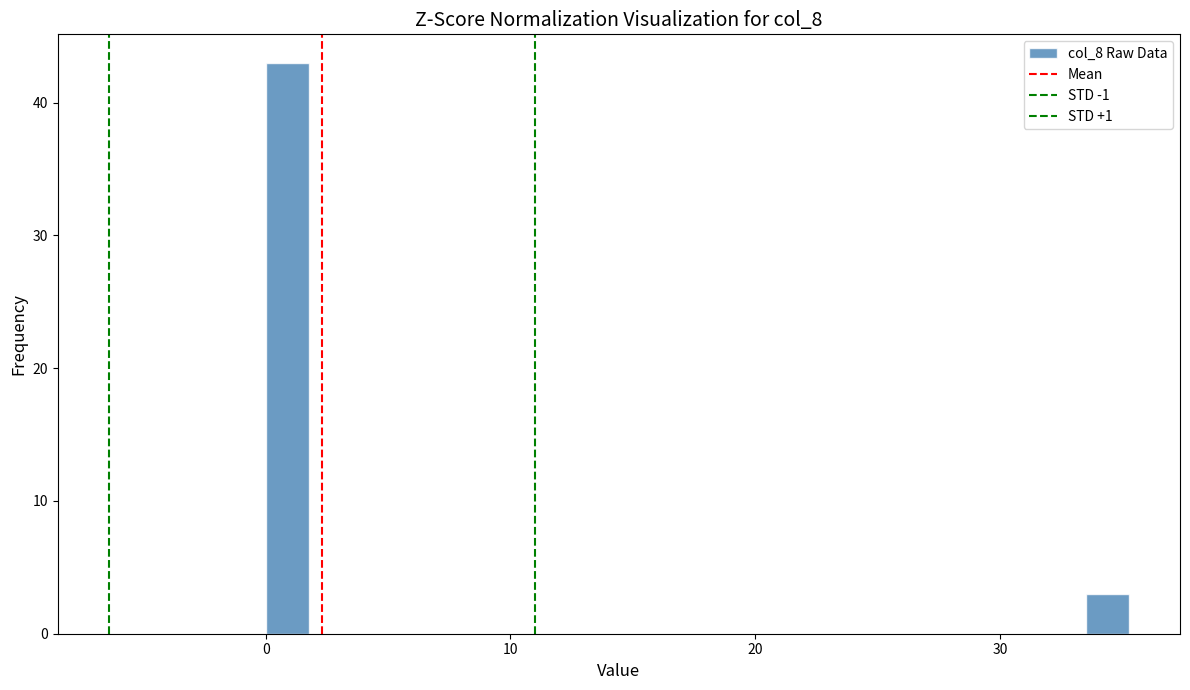

Around what value on the x-axis is the tallest bar? Give the approximate position of its centre, as read against the axis.

1